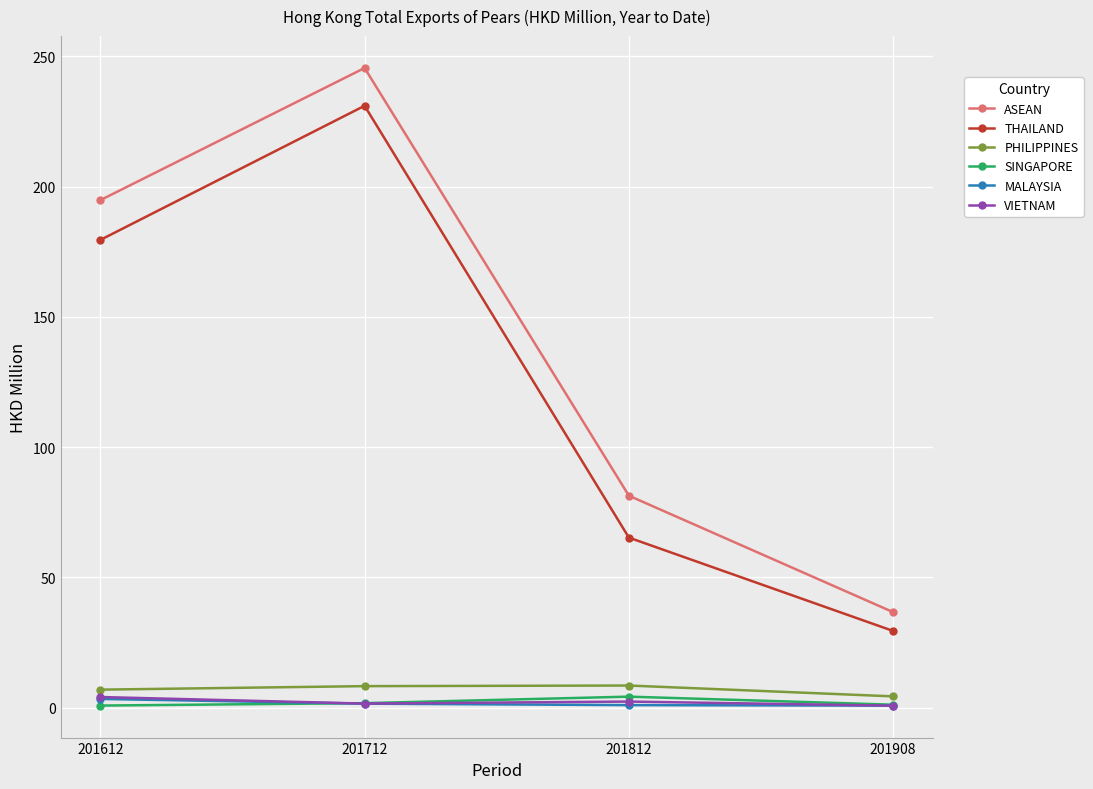

The ASEAN series shows 245.5 at 201712. True or false?

True